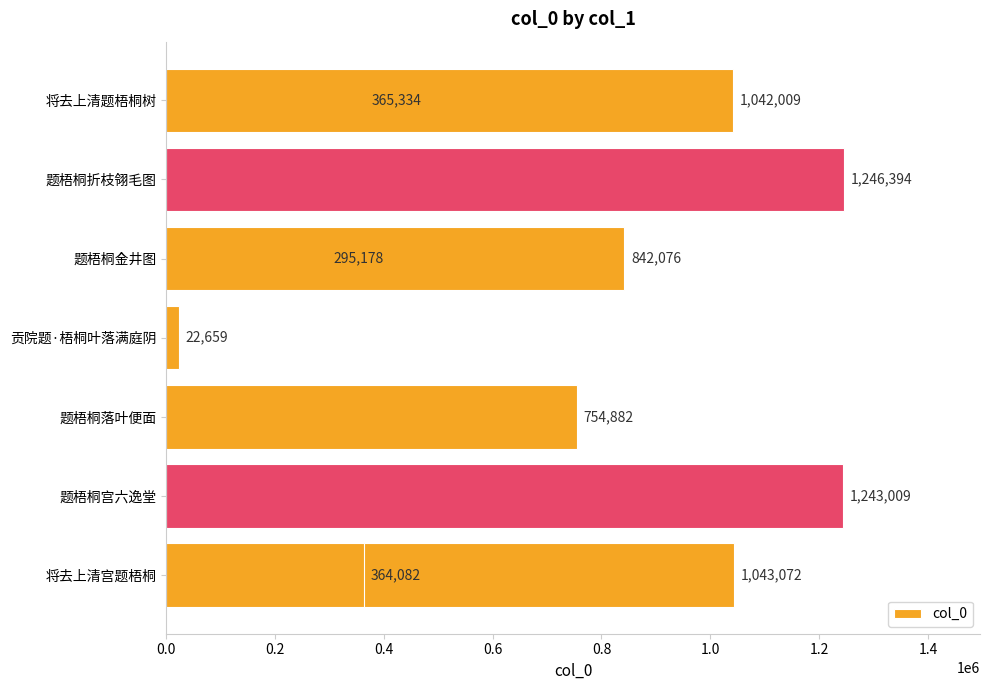

Reading left to right, list all the values displayed in this chart.

1043072	1243009	754882	22659	295178	842076	1246394	365334	1042009	364082